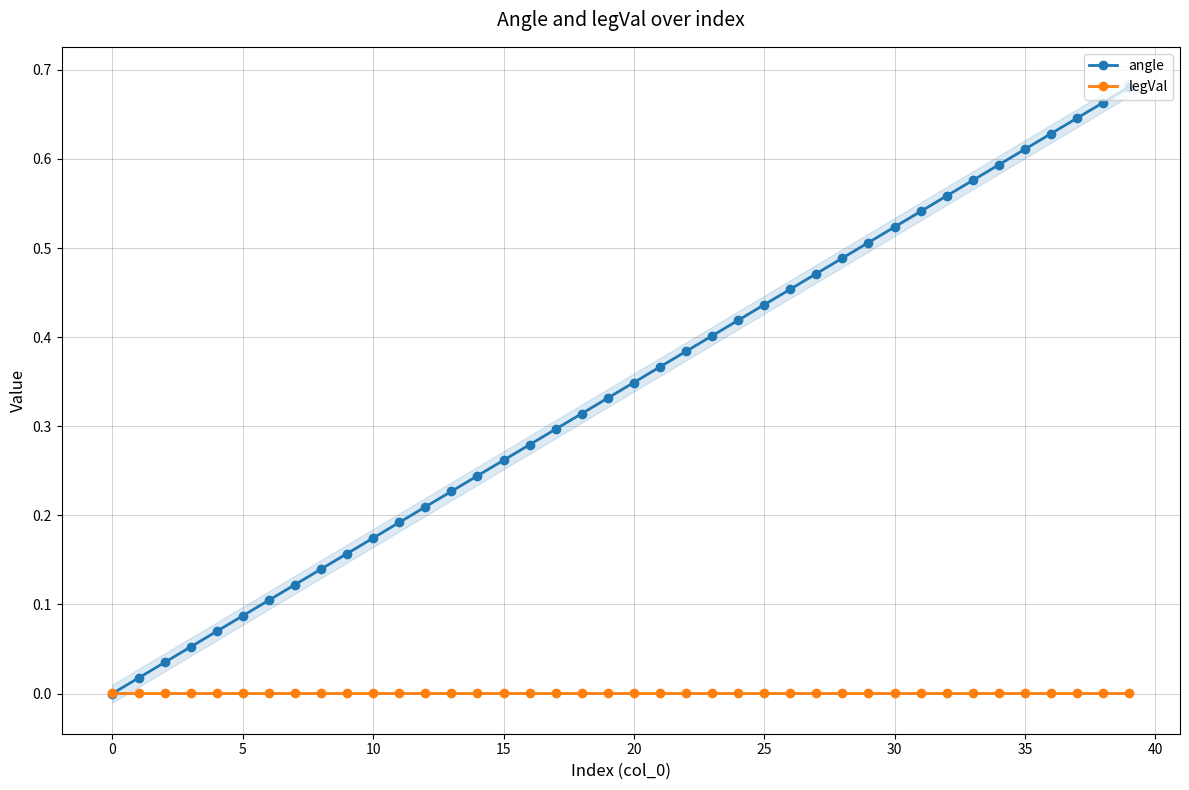

Which series has the largest range (max minus min)?

angle